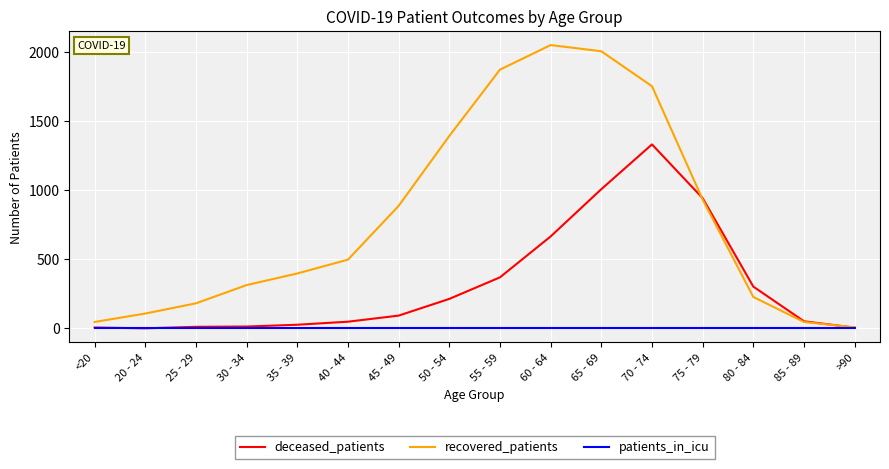

Which series has the largest total across all categories?

recovered_patients